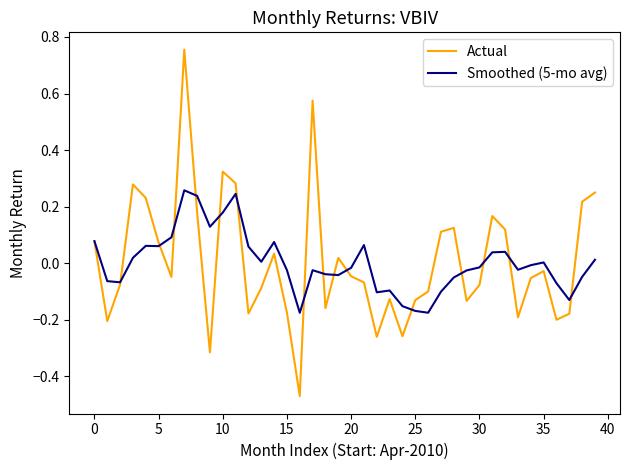

Which series has the largest range (max minus min)?

Actual